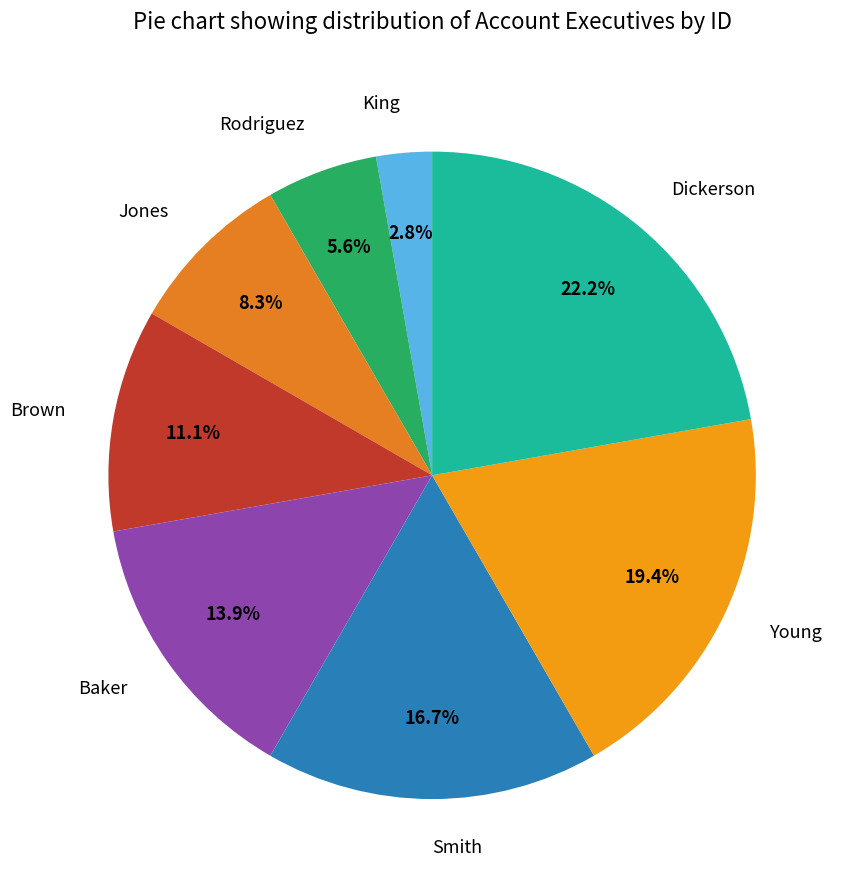

To the nearest percent, what is the average slice percentage?

12%